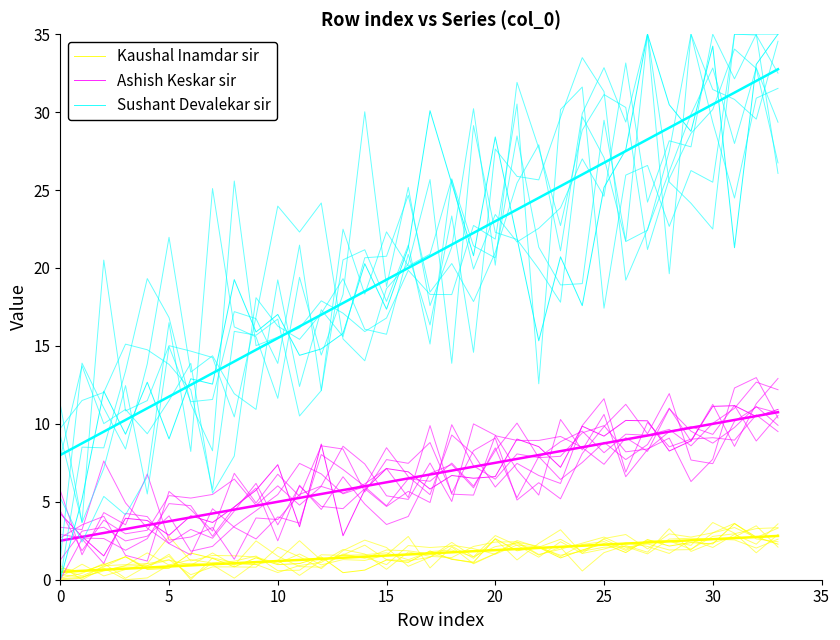

Rank the series at 13 from lowest to highest value.

Kaushal Inamdar sir, Ashish Keskar sir, Sushant Devalekar sir